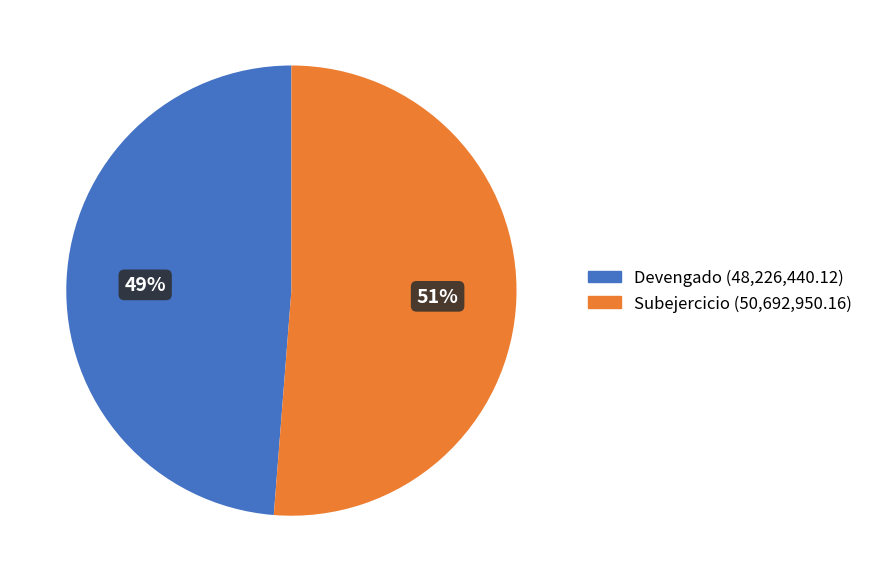

To the nearest percent, what is the difference between the largest and smallest slice percentages?

2%